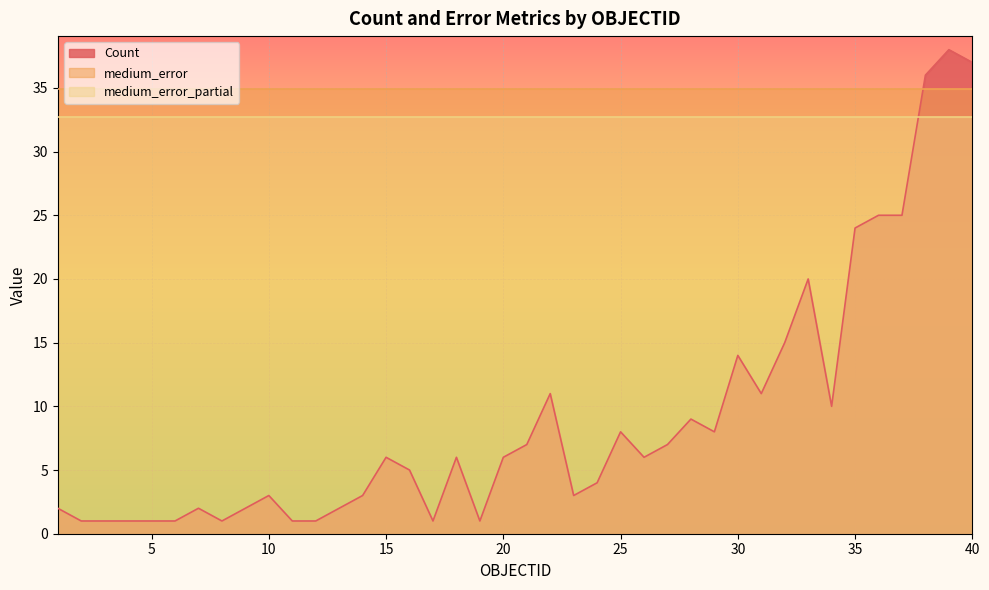

Reading left to right, transcribe all the data shown in this chart.

Count: 1=2.0	2=1.0	3=1.0	4=1.0	5=1.0	6=1.0	7=2.0	8=1.0	9=2.0	10=3.0	11=1.0	12=1.0	13=2.0	14=3.0	15=6.0	16=5.0	17=1.0	18=6.0	19=1.0	20=6.0	21=7.0	22=11.0	23=3.0	24=4.0	25=8.0	26=6.0	27=7.0	28=9.0	29=8.0	30=14.0	31=11.0	32=15.0	33=20.0	34=10.0	35=24.0	36=25.0	37=25.0	38=36.0	39=38.0	40=37.0
medium_error: 1=34.9	2=34.9	3=34.9	4=34.9	5=34.9	6=34.9	7=34.9	8=34.9	9=34.9	10=34.9	11=34.9	12=34.9	13=34.9	14=34.9	15=34.9	16=34.9	17=34.9	18=34.9	19=34.9	20=34.9	21=34.9	22=34.9	23=34.9	24=34.9	25=34.9	26=34.9	27=34.9	28=34.9	29=34.9	30=34.9	31=34.9	32=34.9	33=34.9	34=34.9	35=34.9	36=34.9	37=34.9	38=34.9	39=34.9	40=34.9
medium_error_partial: 1=32.7	2=32.7	3=32.7	4=32.7	5=32.7	6=32.7	7=32.7	8=32.7	9=32.7	10=32.7	11=32.7	12=32.7	13=32.7	14=32.7	15=32.7	16=32.7	17=32.7	18=32.7	19=32.7	20=32.7	21=32.7	22=32.7	23=32.7	24=32.7	25=32.7	26=32.7	27=32.7	28=32.7	29=32.7	30=32.7	31=32.7	32=32.7	33=32.7	34=32.7	35=32.7	36=32.7	37=32.7	38=32.7	39=32.7	40=32.7